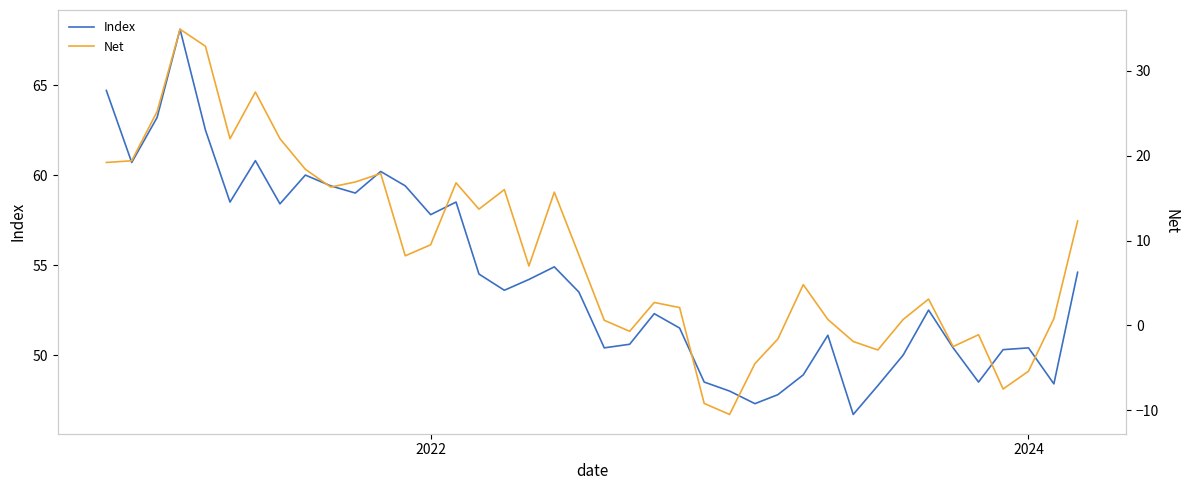

Reading left to right, transcribe all the data shown in this chart.

Index: 64.7	60.7	63.2	68.1	62.5	58.5	60.8	58.4	60.0	59.4	59.0	60.2	59.4	57.8	58.5	54.5	53.6	54.2	54.9	53.5	50.4	50.6	52.3	51.5	48.5	48.0	47.3	47.8	48.9	51.1	46.7	48.3	50.0	52.5	50.4	48.5	50.3	50.4	48.4	54.6
Net: 19.2	19.4	25.2	34.9	32.9	22.0	27.5	22.0	18.4	16.3	16.9	17.9	8.2	9.5	16.8	13.7	16.0	7.0	15.7	8.3	0.6	-0.7	2.7	2.1	-9.2	-10.5	-4.5	-1.6	4.8	0.7	-1.9	-2.9	0.7	3.1	-2.5	-1.1	-7.5	-5.4	0.8	12.3